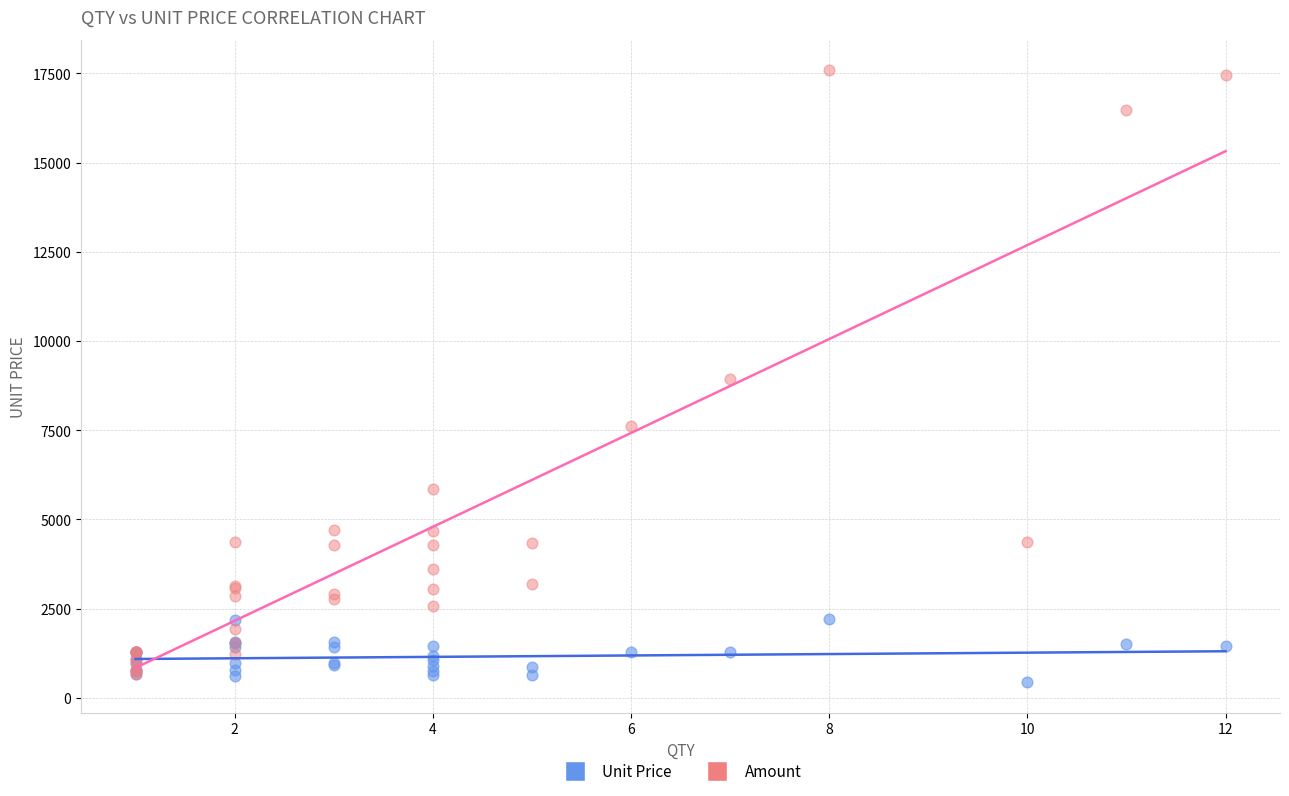

Which series contains the lowest Y value?

Unit Price